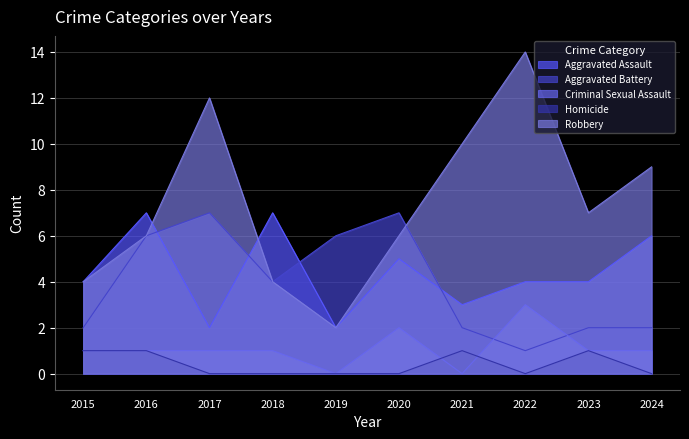

How many lines are shown in the chart?

5